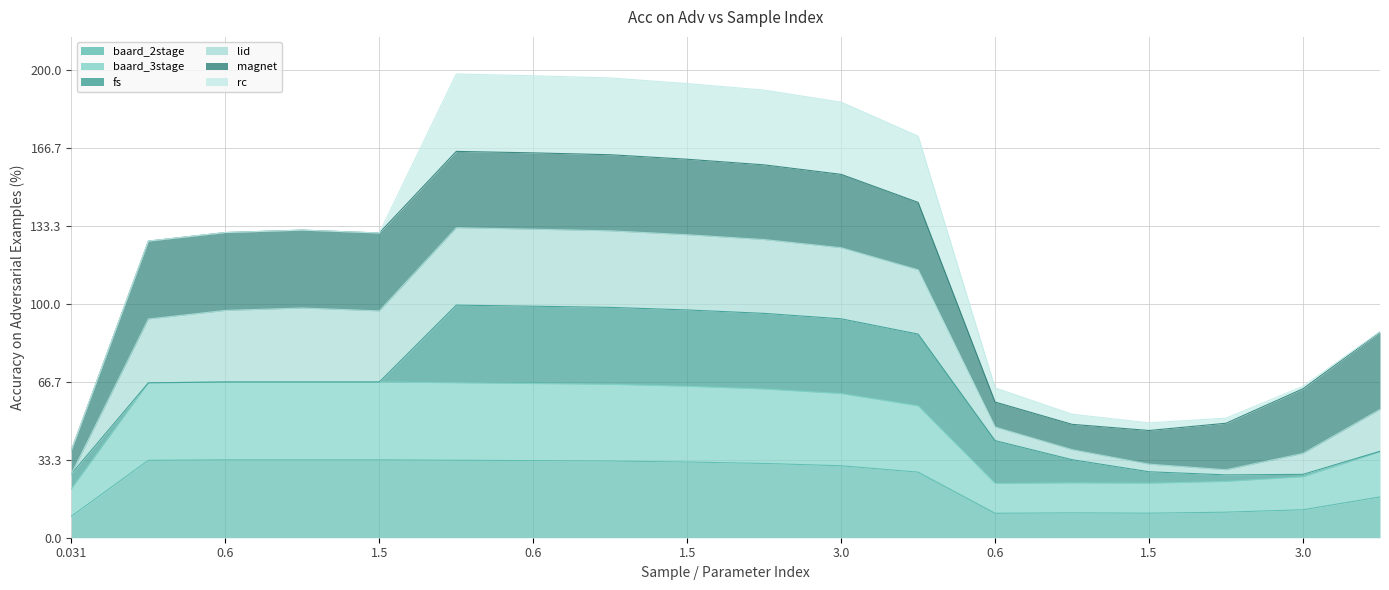

At which category is the sum across all series the highest?

0.3